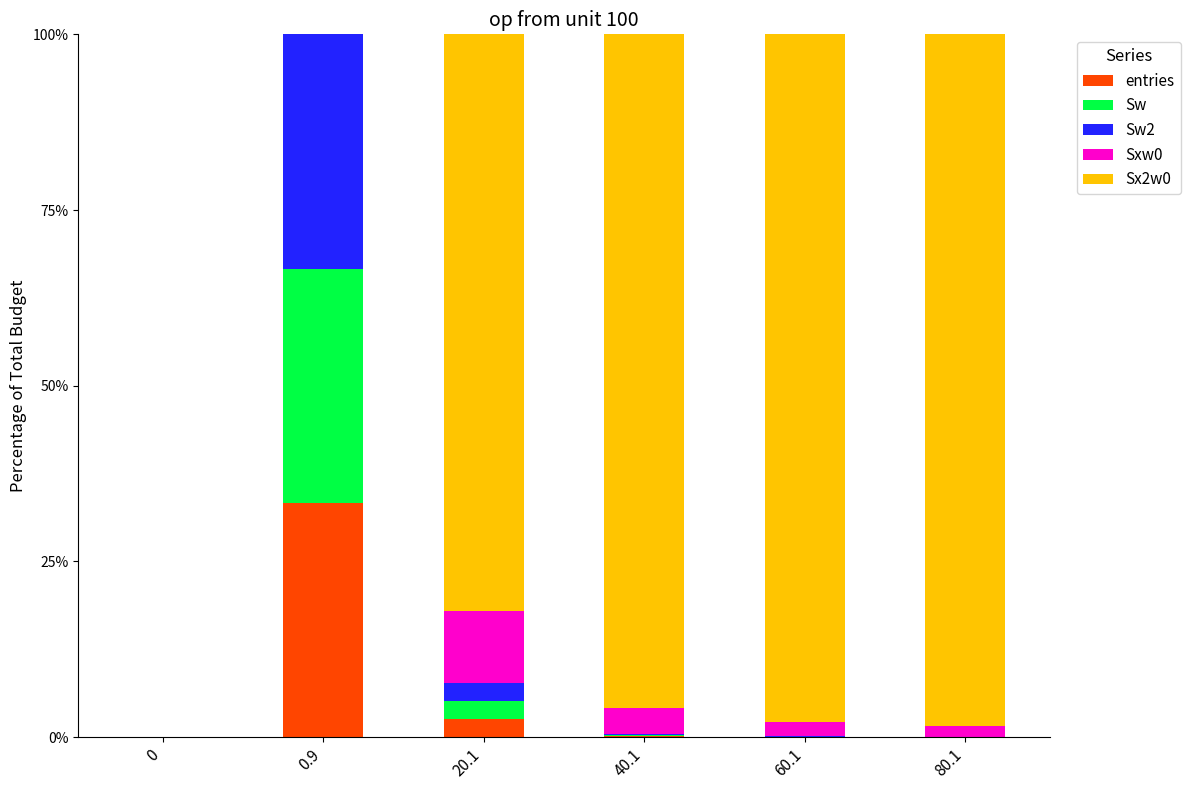

How many series are shown in this chart?

5